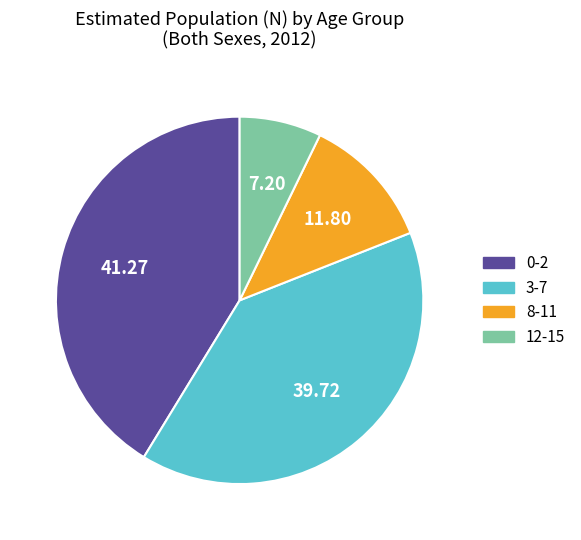

Does any single category account for the majority?

No